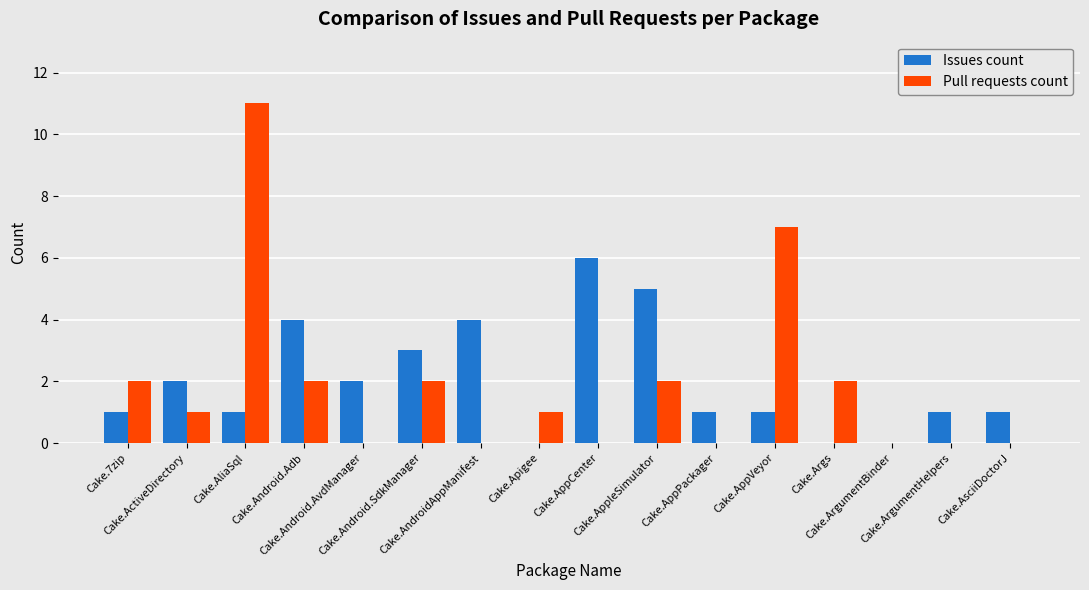

The value of Issues count at Cake.ArgumentBinder is -3. True or false?

False